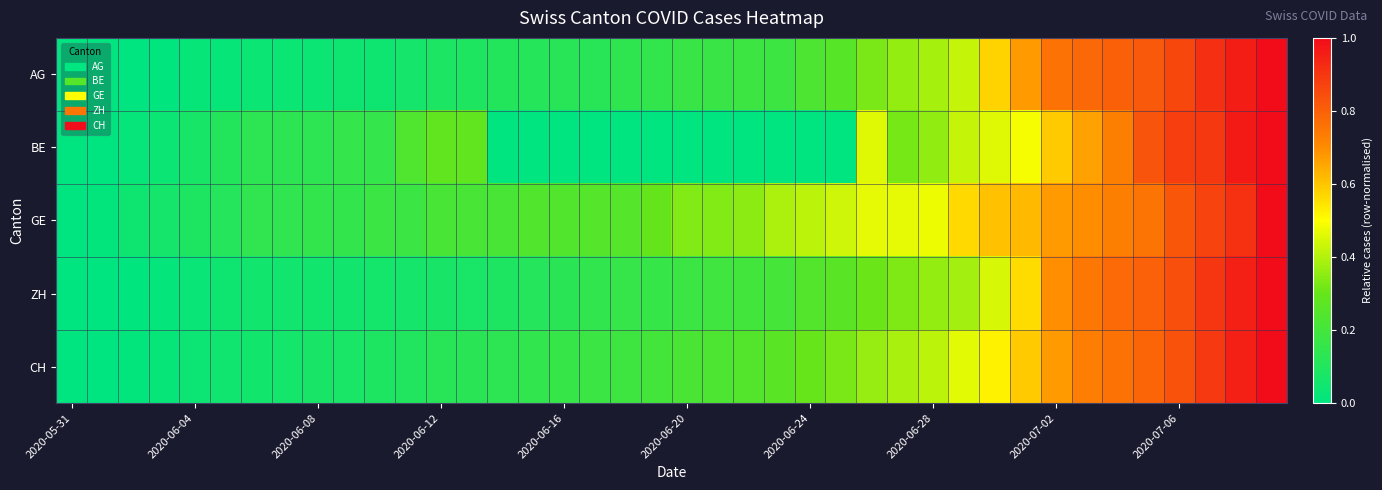

Count the number of data series in this chart.

5